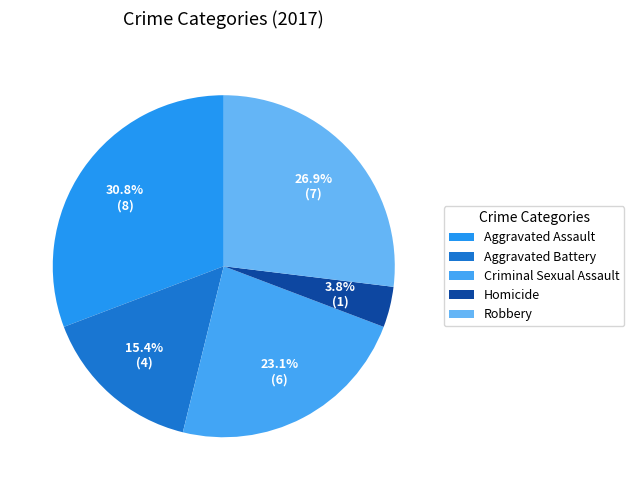

What is the change in value from Aggravated Battery to Robbery?

+3